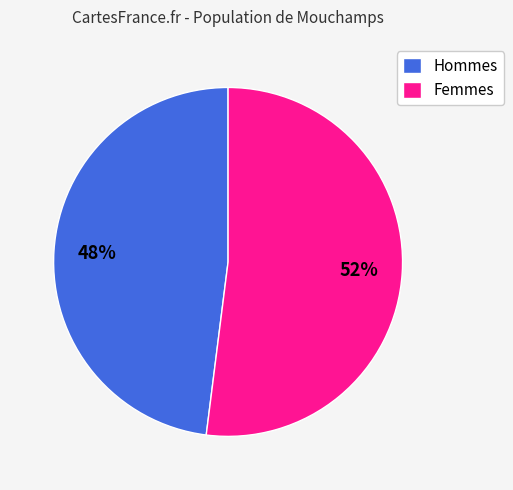

Is the sum of Hommes and Femmes greater than half?

Yes